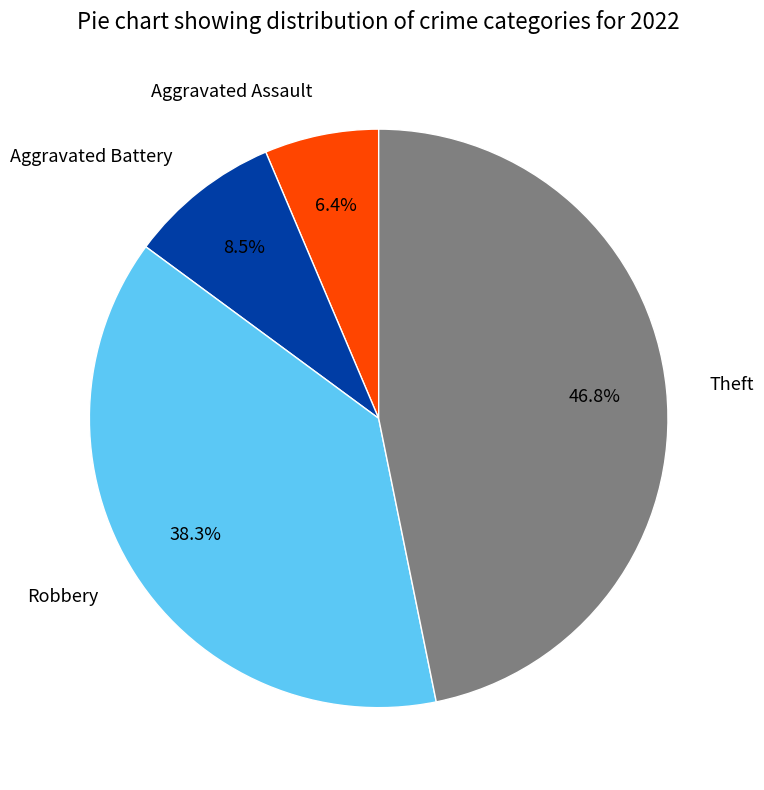

Does any single category account for the majority?

No